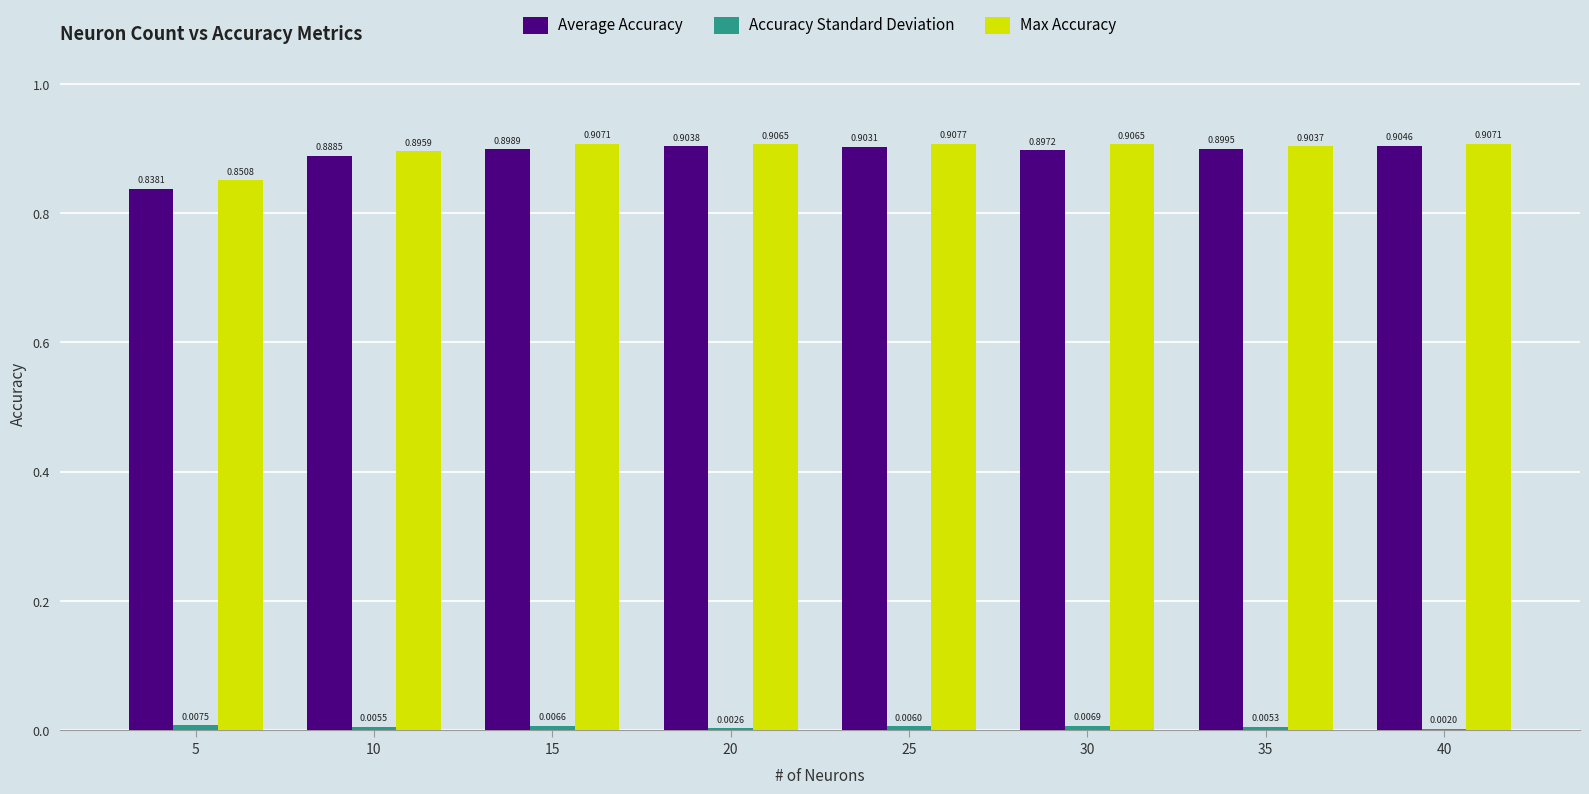

Is the value of Max Accuracy at 40 greater than the value of Average Accuracy at 10?

Yes